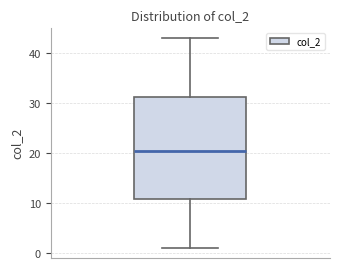

Read this box plot against the y-axis: the position of the median line, the range covered by the box, and the ends of both whiskers. The values are not printed on the chart, so give them approximately, as read against the axis.

median 21, box 11 to 31, whiskers 1 to 43